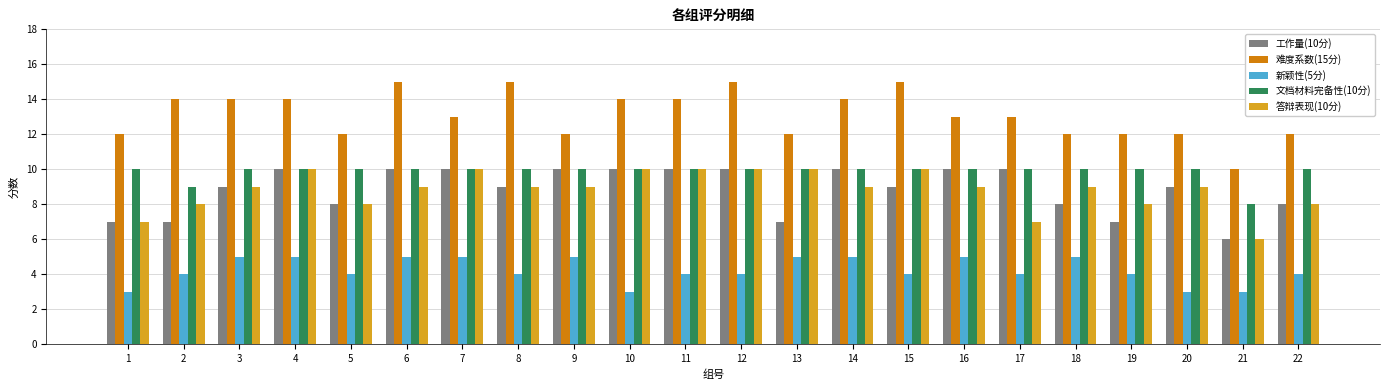

Are the bars grouped side by side (vs. stacked)?

Yes